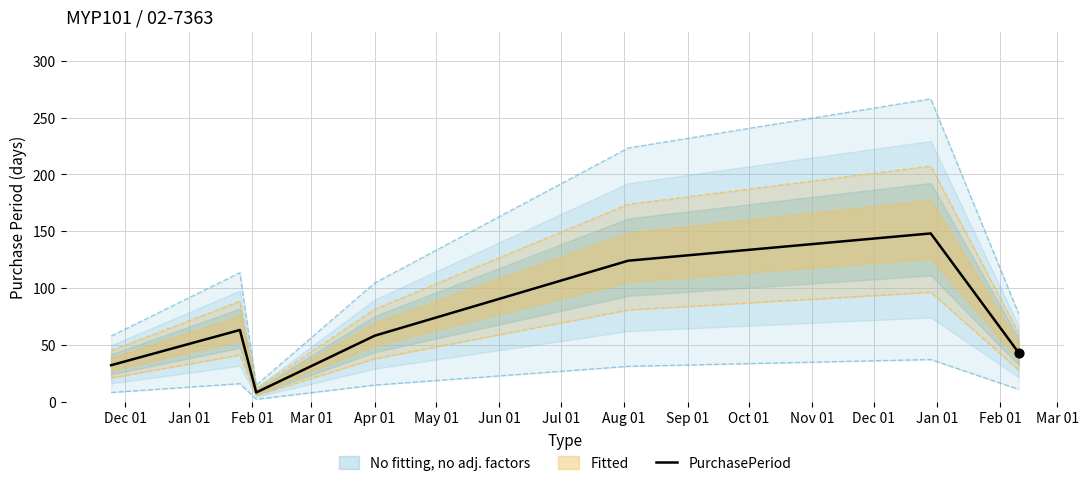

What is the highest value of the PurchasePeriod series?

148